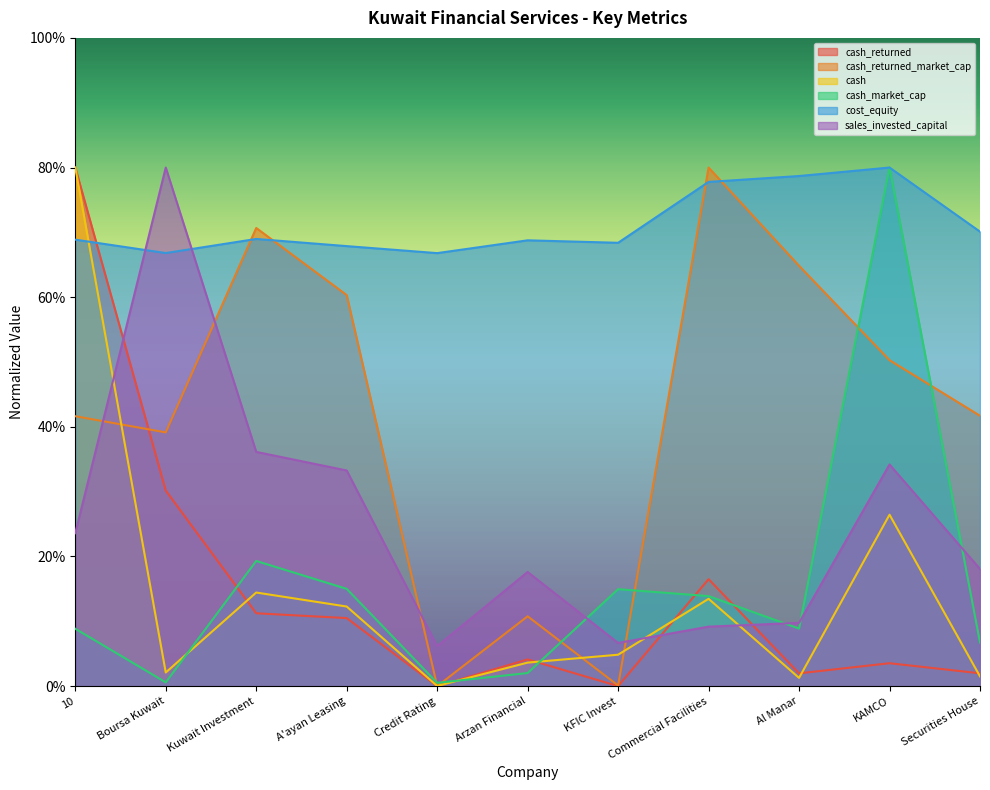

Is it true that cash_market_cap equals 0.0 at Boursa Kuwait?

True